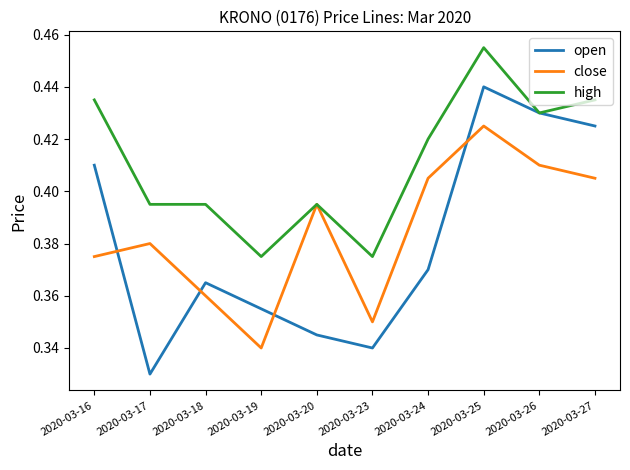

True or false: open has a value of 0.6 at 2020-03-26.

False